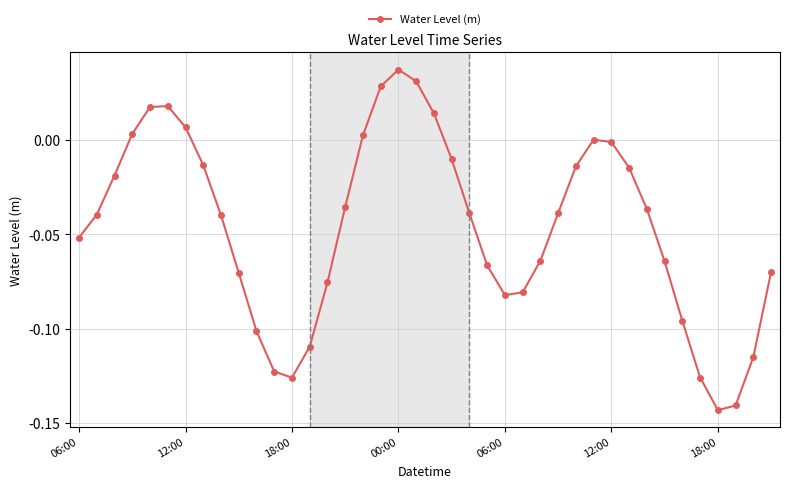

What is the sum of all values?

-1.8